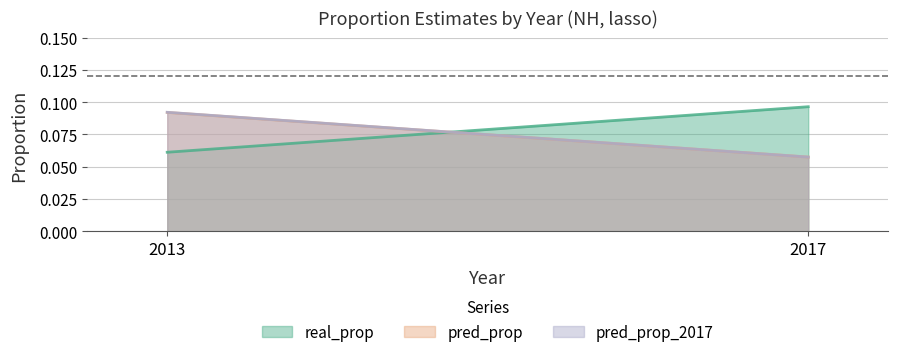

Reading left to right, what are all the values shown in this chart?

real_prop: 0.1	0.1
pred_prop: 0.1	0.1
pred_prop_2017: 0.1	0.1